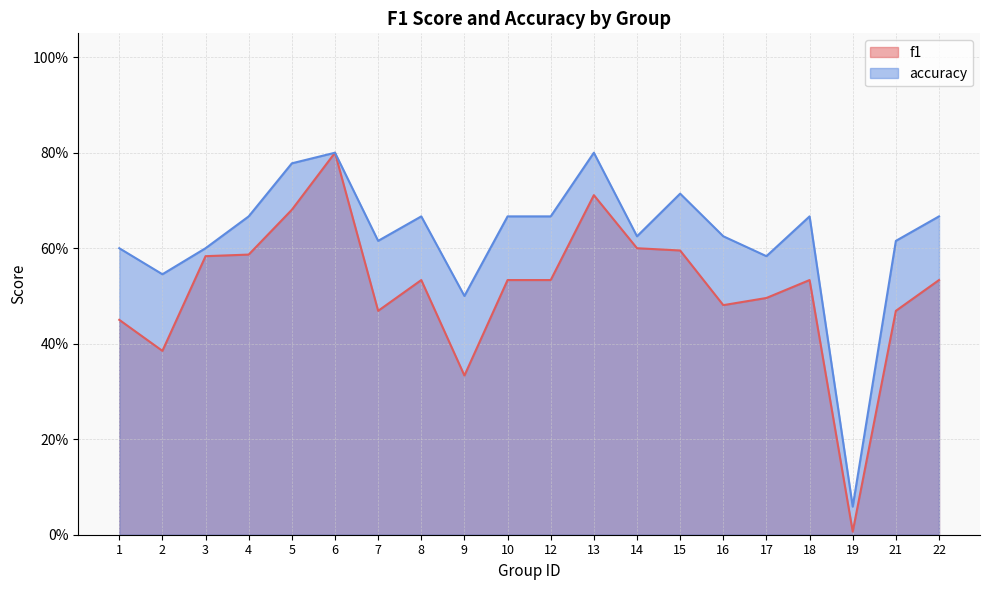

Which has a higher value, 7 or 14?

14